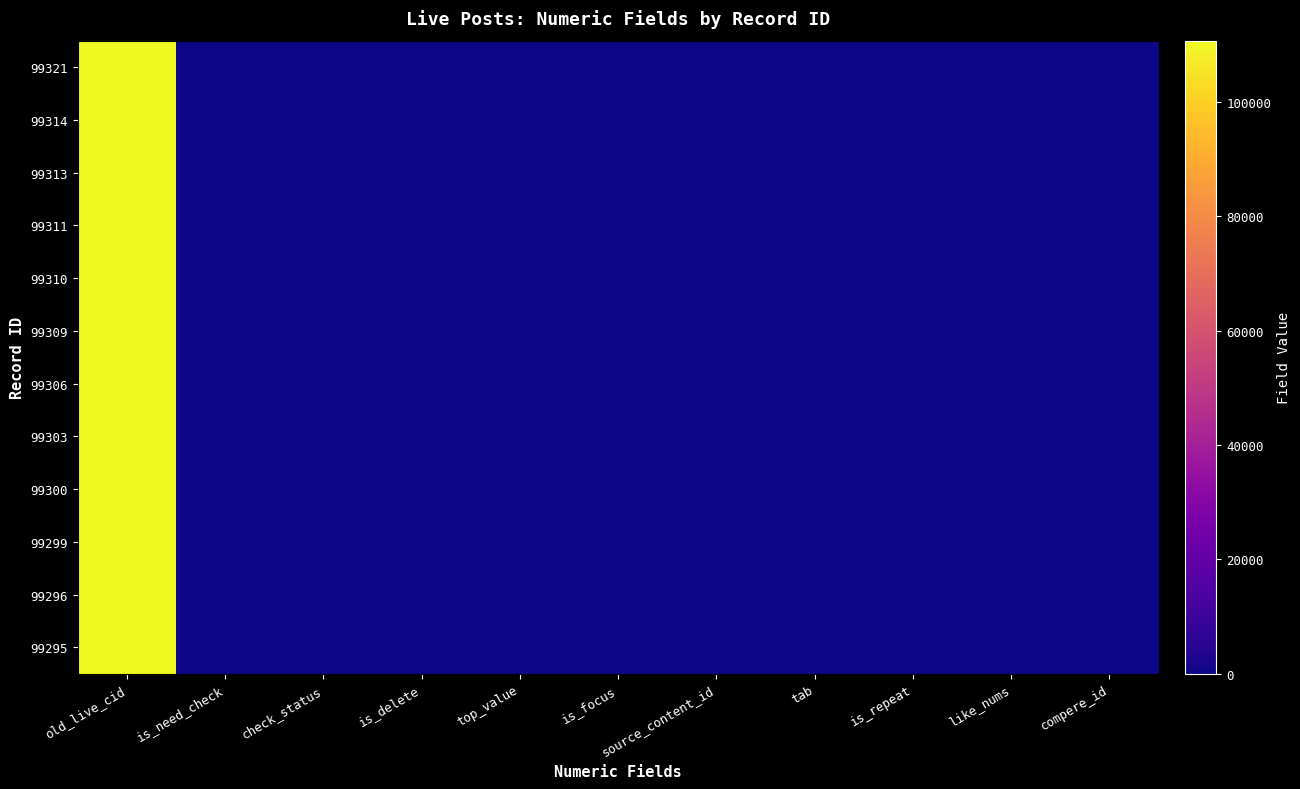

Reading left to right, transcribe all the data shown in this chart.

99321: old_live_cid=110739	is_need_check=0	check_status=1	is_delete=0	top_value=0	is_focus=0	source_content_id=0	tab=0	is_repeat=0	like_nums=0	compere_id=0
99314: old_live_cid=110720	is_need_check=0	check_status=1	is_delete=0	top_value=0	is_focus=0	source_content_id=0	tab=0	is_repeat=0	like_nums=0	compere_id=0
99313: old_live_cid=110709	is_need_check=0	check_status=1	is_delete=0	top_value=0	is_focus=0	source_content_id=0	tab=0	is_repeat=0	like_nums=0	compere_id=0
99311: old_live_cid=110697	is_need_check=0	check_status=1	is_delete=0	top_value=0	is_focus=0	source_content_id=0	tab=0	is_repeat=0	like_nums=0	compere_id=0
99310: old_live_cid=110688	is_need_check=0	check_status=1	is_delete=0	top_value=0	is_focus=0	source_content_id=0	tab=0	is_repeat=0	like_nums=0	compere_id=0
99309: old_live_cid=110683	is_need_check=0	check_status=1	is_delete=0	top_value=0	is_focus=0	source_content_id=0	tab=0	is_repeat=0	like_nums=0	compere_id=0
99306: old_live_cid=110674	is_need_check=0	check_status=1	is_delete=0	top_value=0	is_focus=0	source_content_id=0	tab=0	is_repeat=0	like_nums=0	compere_id=0
99303: old_live_cid=110655	is_need_check=0	check_status=1	is_delete=0	top_value=0	is_focus=0	source_content_id=0	tab=0	is_repeat=0	like_nums=0	compere_id=0
99300: old_live_cid=110645	is_need_check=0	check_status=1	is_delete=0	top_value=0	is_focus=0	source_content_id=0	tab=0	is_repeat=0	like_nums=0	compere_id=0
99299: old_live_cid=110642	is_need_check=0	check_status=1	is_delete=0	top_value=0	is_focus=0	source_content_id=0	tab=0	is_repeat=0	like_nums=0	compere_id=0
99296: old_live_cid=110631	is_need_check=0	check_status=1	is_delete=0	top_value=0	is_focus=0	source_content_id=0	tab=0	is_repeat=0	like_nums=0	compere_id=0
99295: old_live_cid=110628	is_need_check=0	check_status=1	is_delete=0	top_value=0	is_focus=0	source_content_id=0	tab=0	is_repeat=0	like_nums=0	compere_id=0